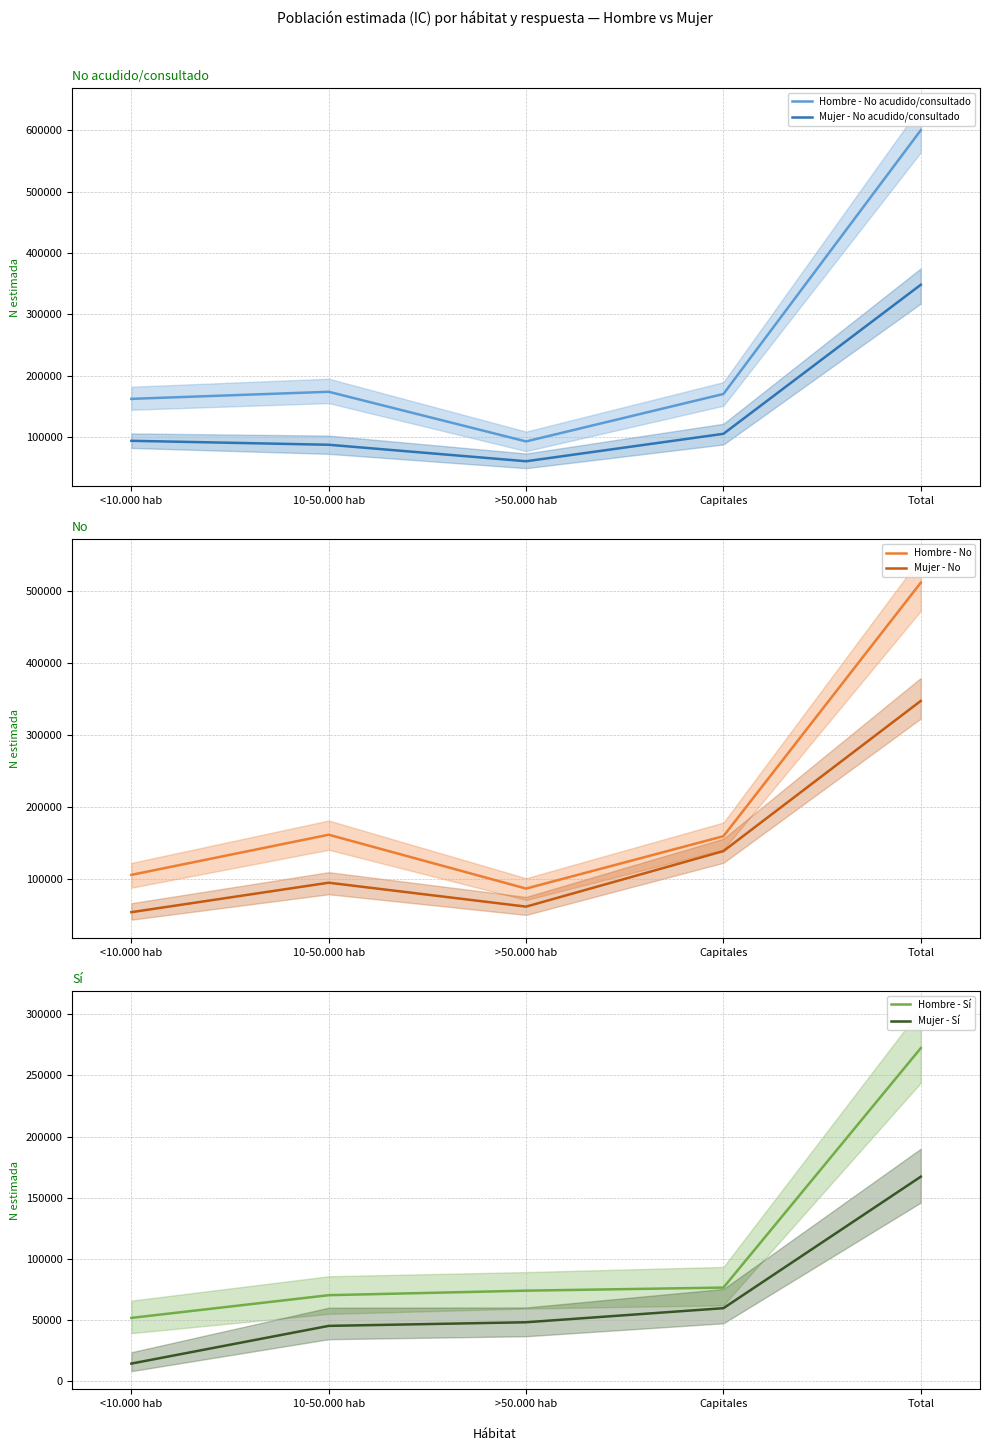

Reading left to right, what are all the values shown in this chart?

Hombre - No acudido/consultado: 162432	173949	93114	170385	599880
Mujer - No acudido/consultado: 94151	87702	60844	105515	348212
Hombre - No: 105186	160979	86145	158909	511218
Mujer - No: 53338	94291	61059	138242	346931
Hombre - Sí: 51664	70237	73939	76451	272291
Mujer - Sí: 14310	45142	48098	59609	167159